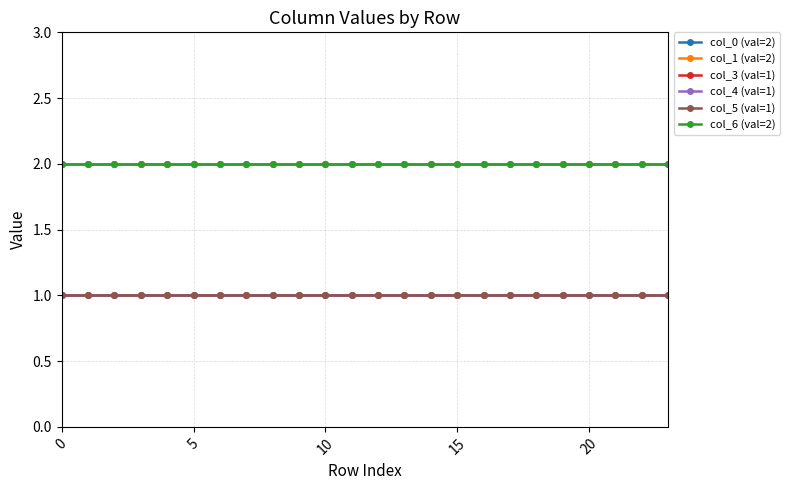

True or false: col_0 (val=2) and col_1 (val=2) cross at least once.

False